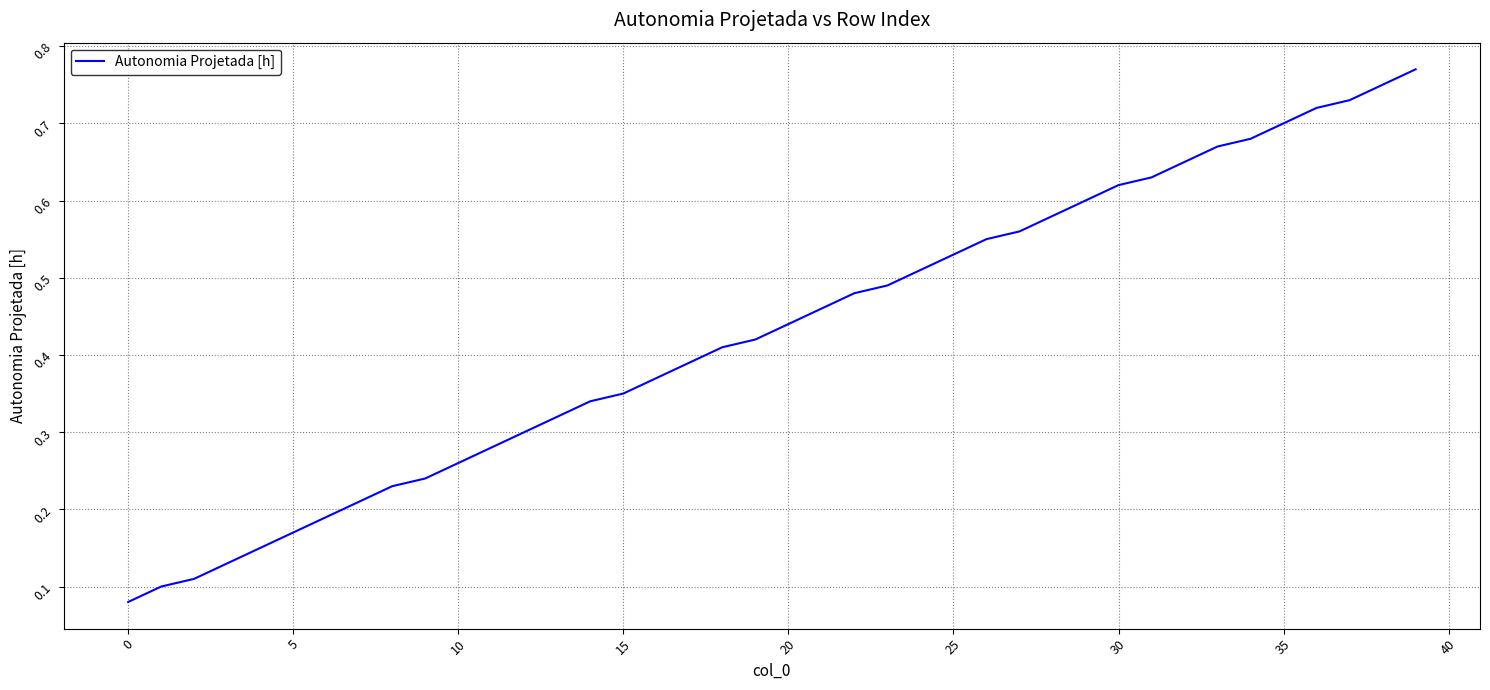

Which has a higher value, 30 or 5?

30